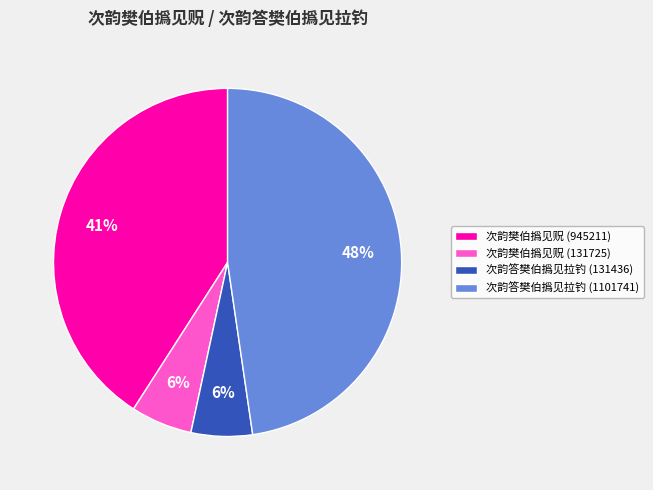

Which slice is the largest?

次韵答樊伯撝见拉钓 (1101741)